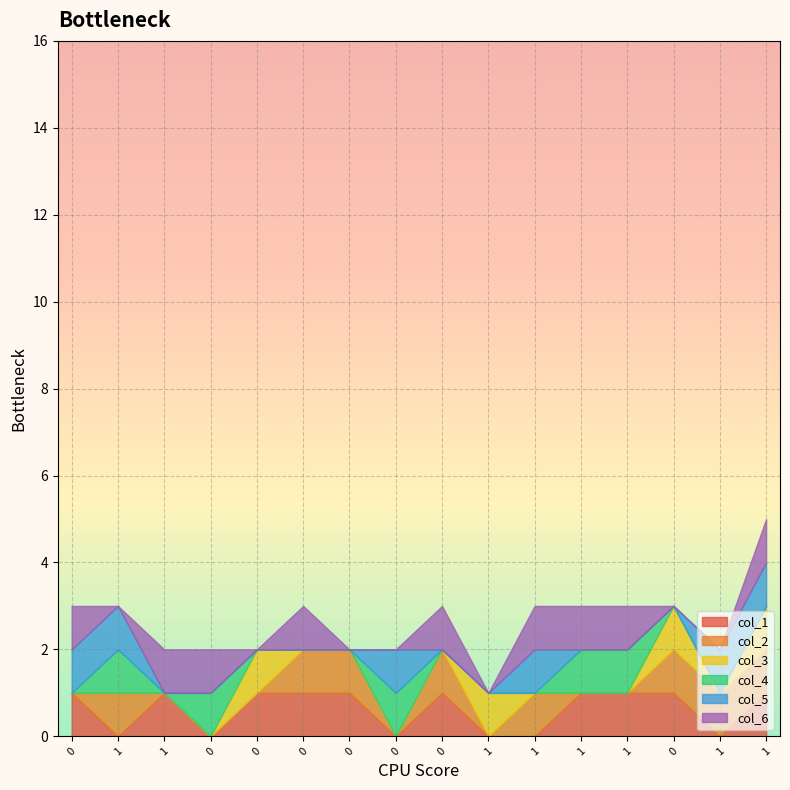

How many data points does each series have?

16